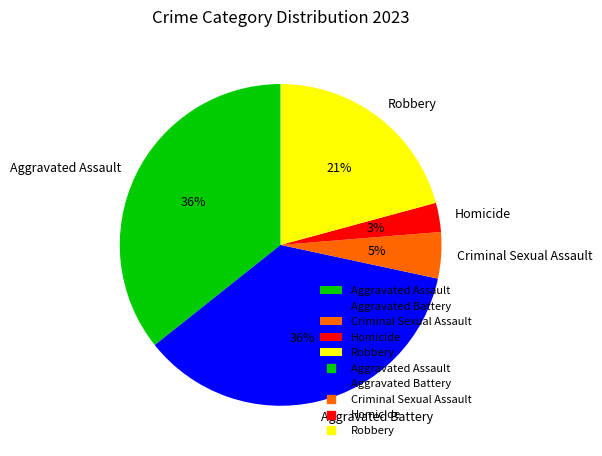

Does Aggravated Battery account for over 50% of the chart?

No